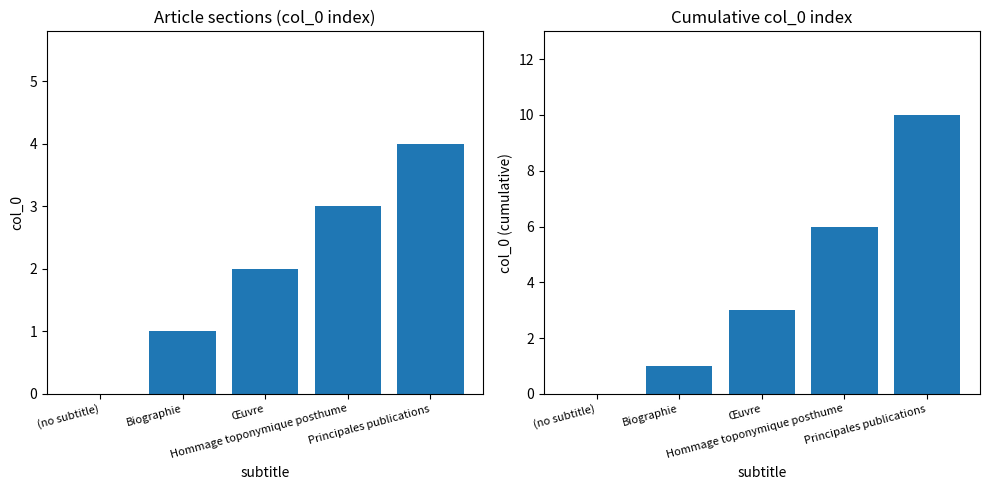

Which category has the lowest value across all series?

(no subtitle)